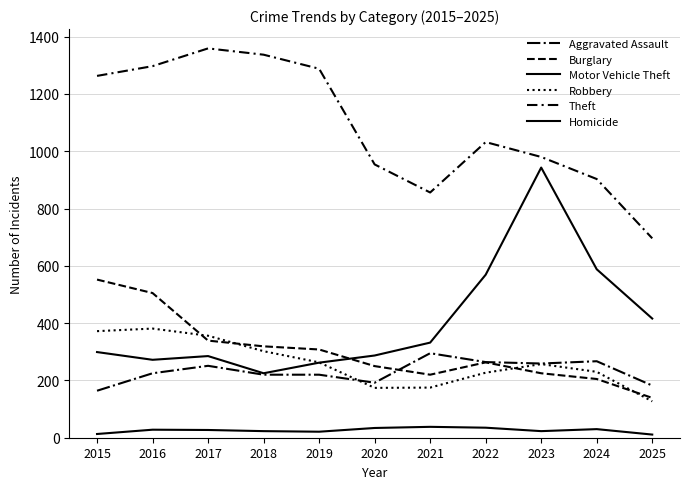

True or false: Theft and Aggravated Assault intersect in this chart.

False